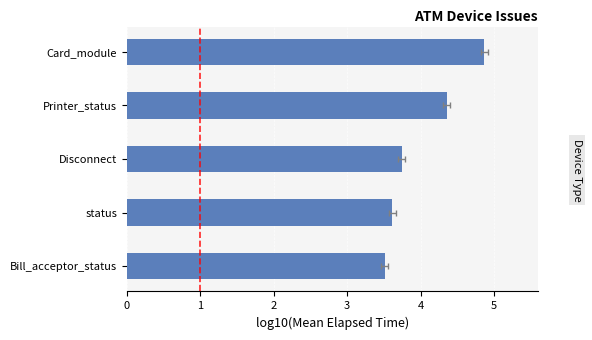

List the labels in order of value, largest first.

Card_module, Printer_status, Disconnect, status, Bill_acceptor_status